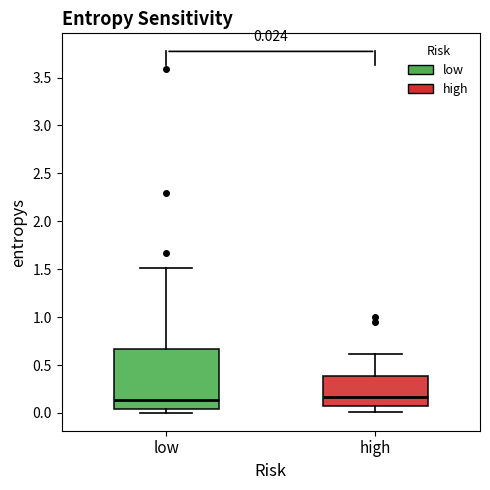

Comparing the boxes themselves (not the whiskers), which one is the tallest?

low